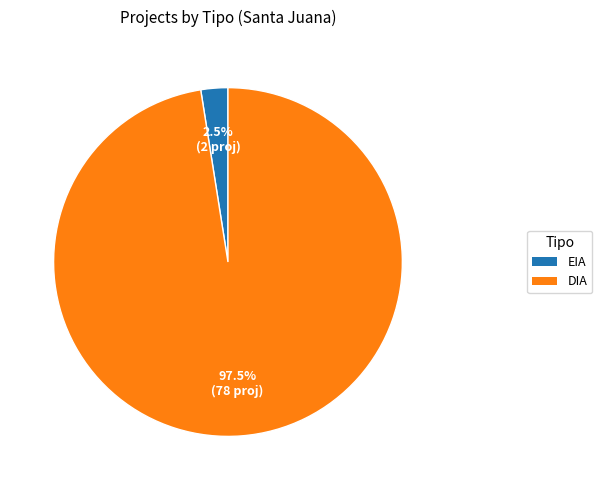

Count the number of slices in the pie.

2